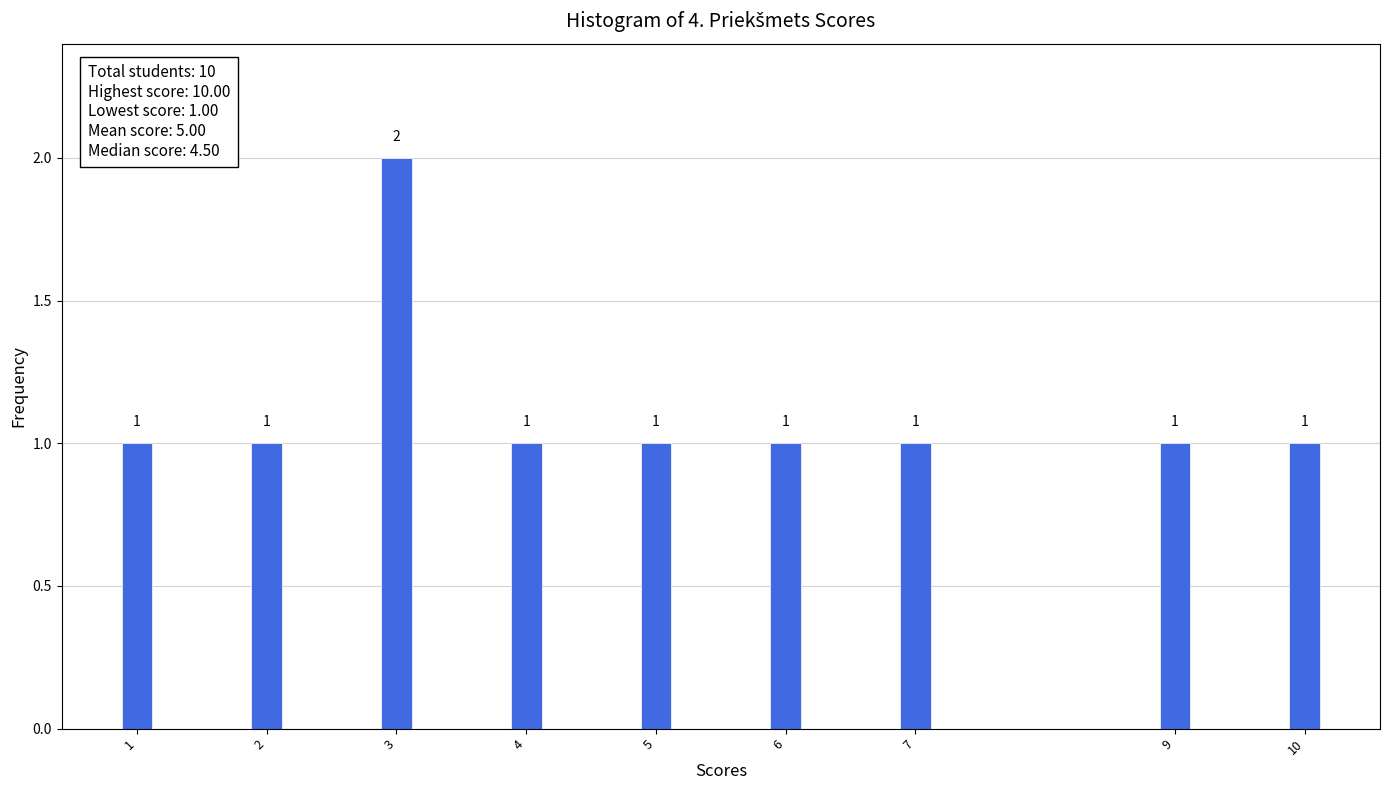

Reading right to left, transcribe all the data shown in this chart.

10=1	9=1	7=1	6=1	5=1	4=1	3=2	2=1	1=1